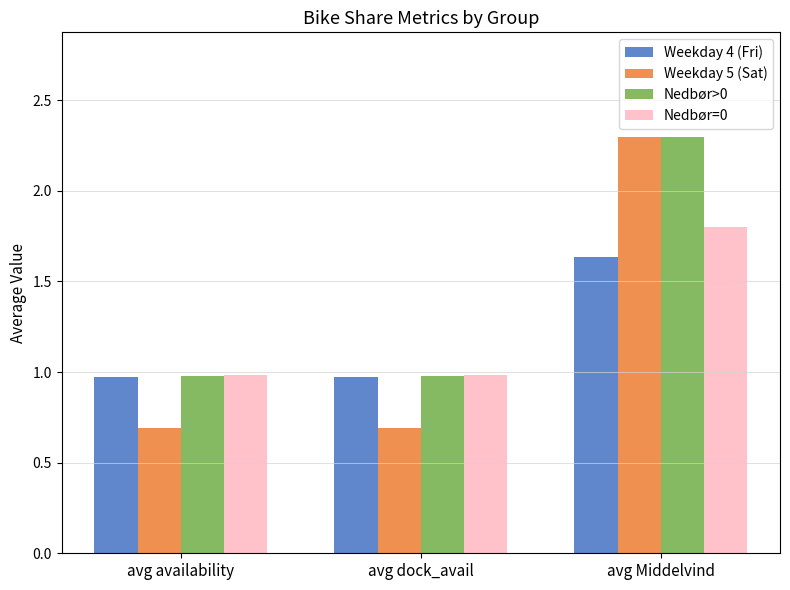

What position from the left is avg dock_avail?

2